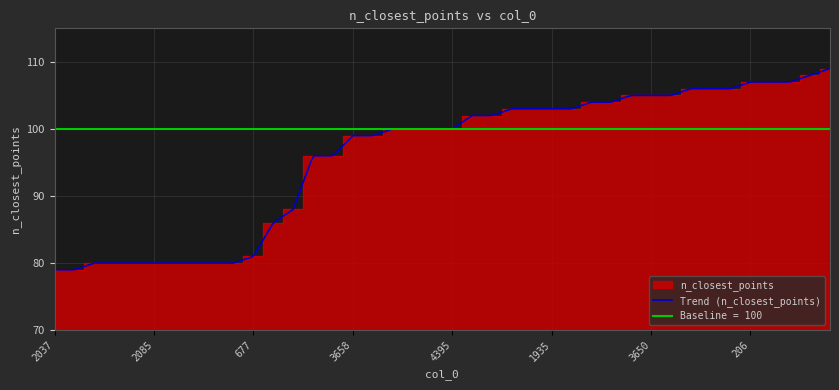

What is the greatest value displayed?

109